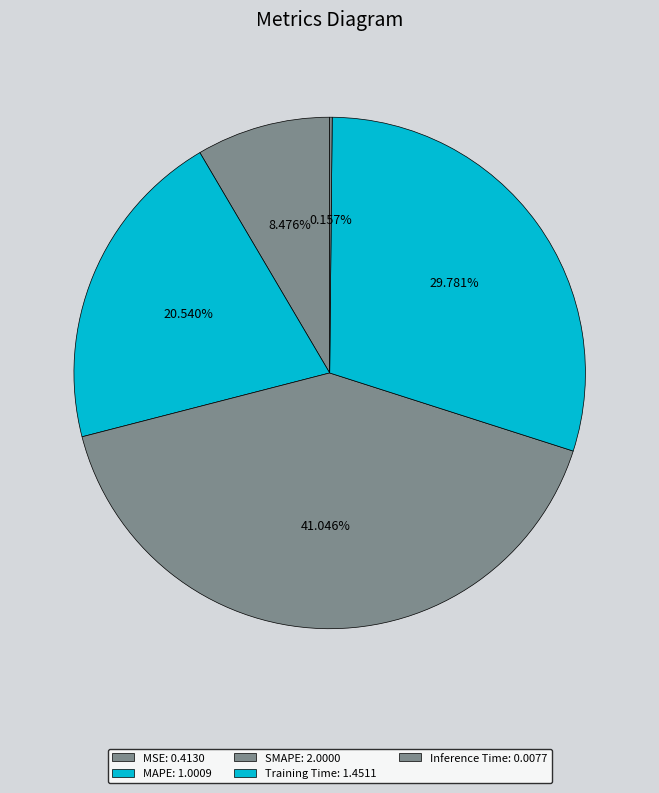

Between Training Time and MSE, which is larger?

Training Time